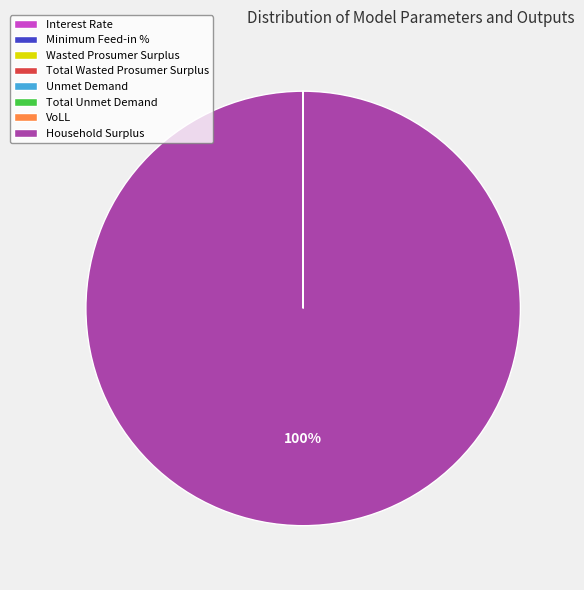

What is the largest slice in the pie chart?

Household Surplus